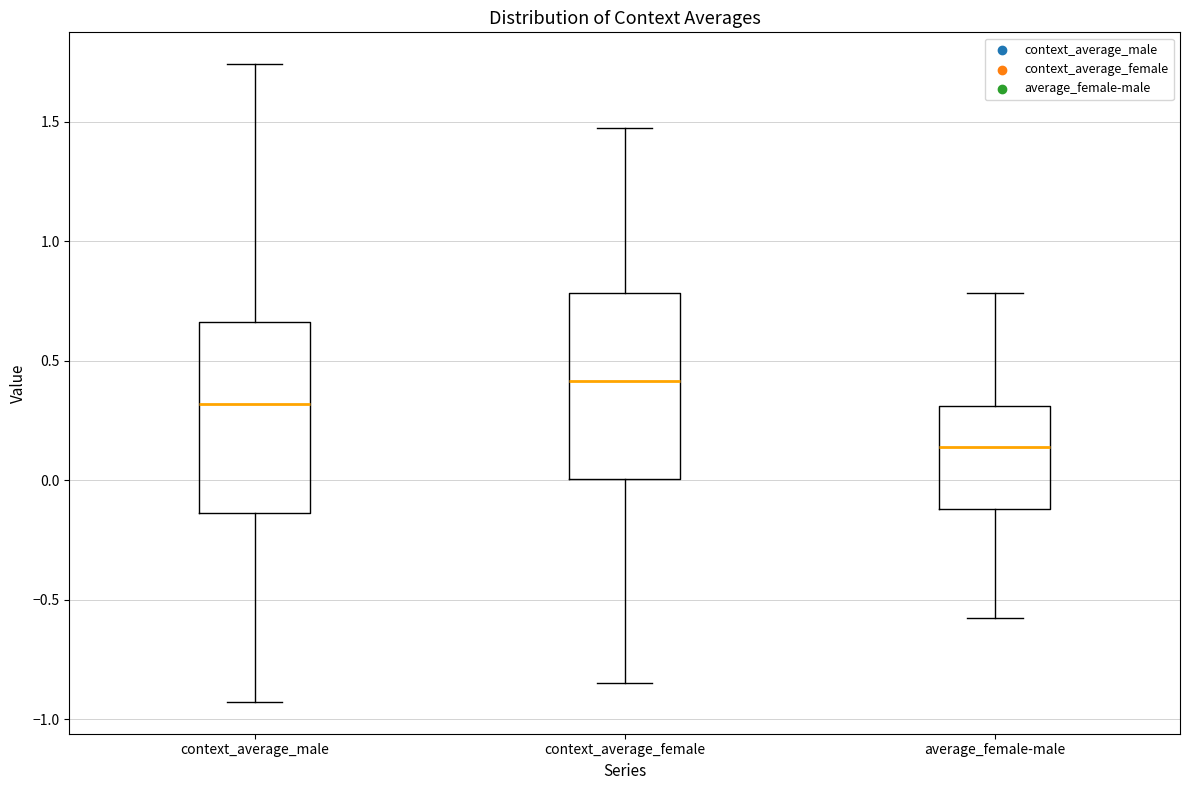

Where is the upper edge of the box for context_average_male on the y-axis? The values are not printed on the chart, so give them approximately, as read against the axis.

0.65